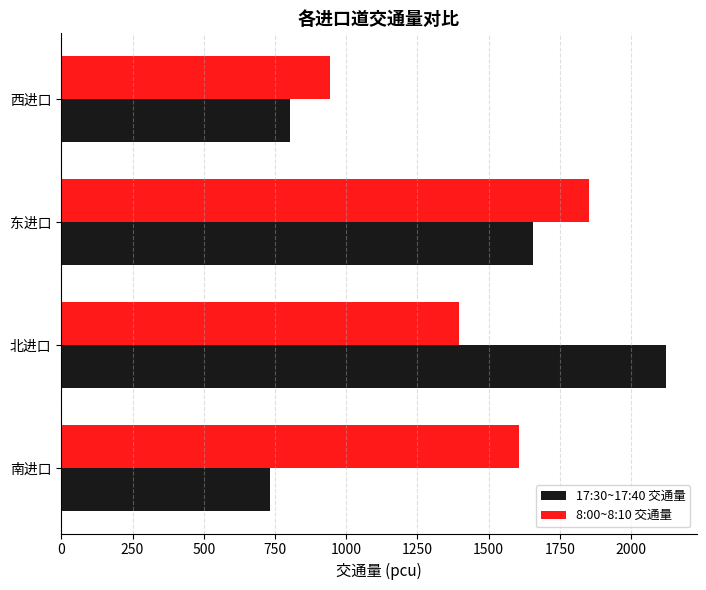

Rank the series by their maximum value, from lowest to highest.

8:00~8:10 交通量, 17:30~17:40 交通量